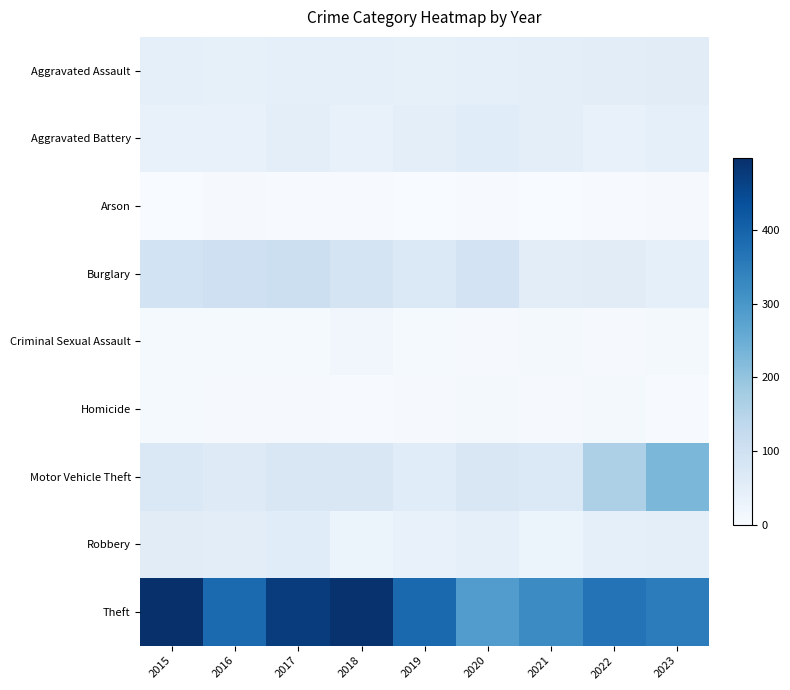

Which label corresponds to the smallest value in the chart?

2019